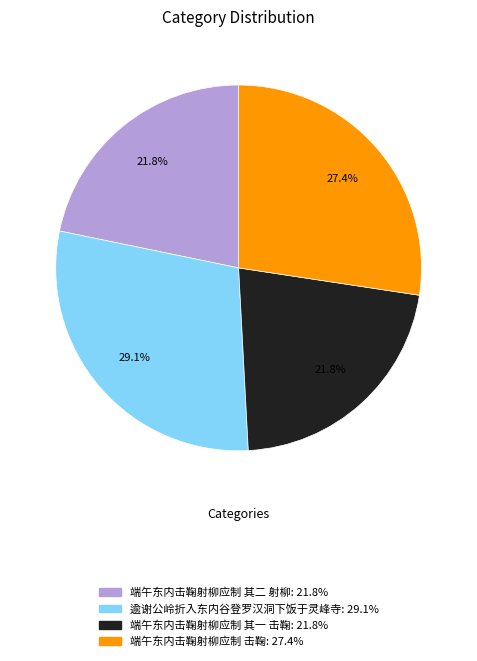

How many slices are in this pie chart?

4